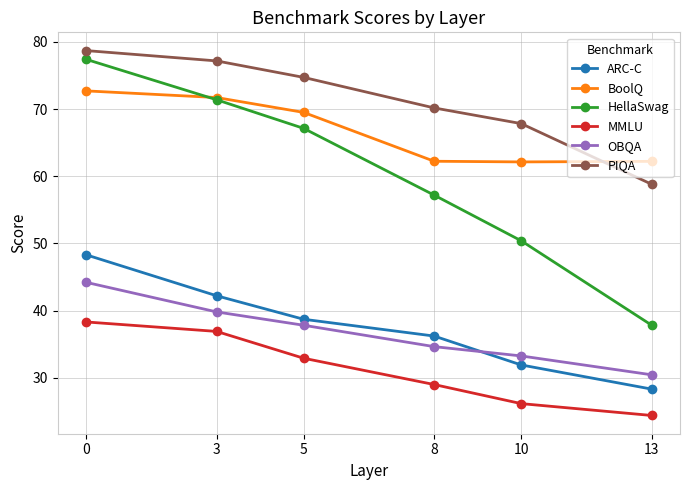

What is the spread (max minus min) of values at 3?

40.3